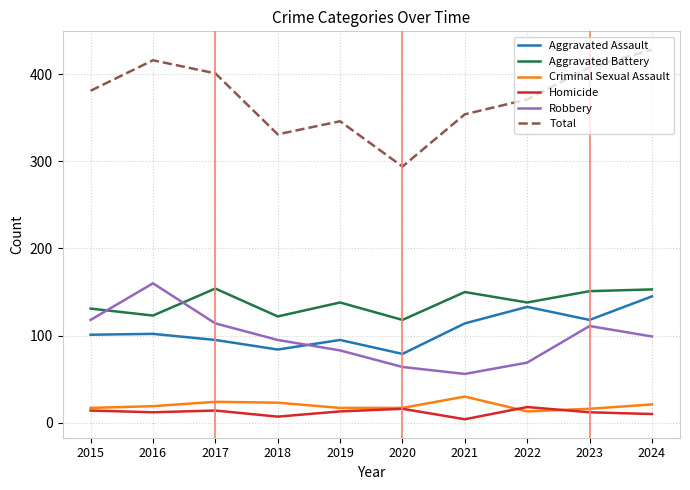

True or false: Criminal Sexual Assault has a value of 30 at 2021.

True